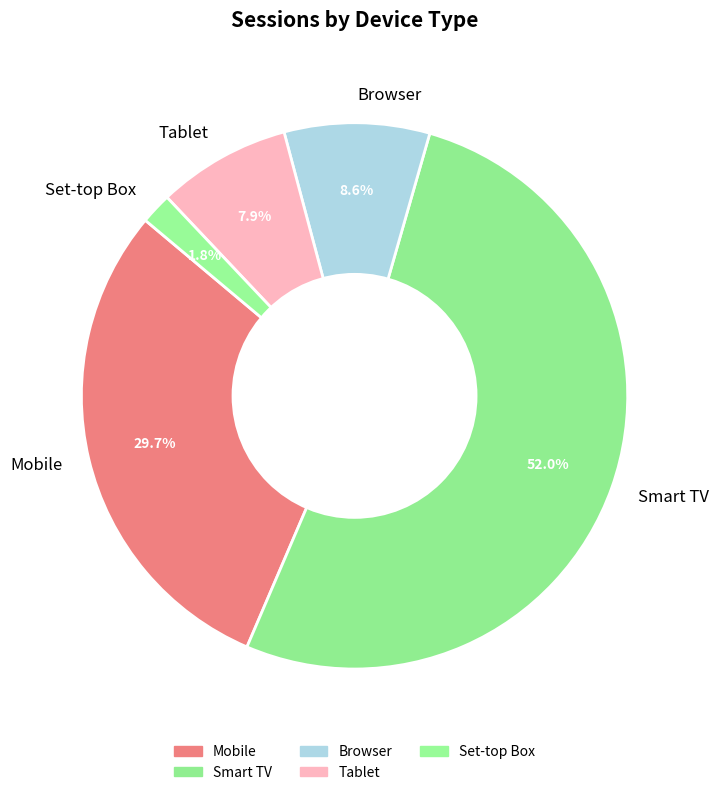

How many slices are in this pie chart?

5